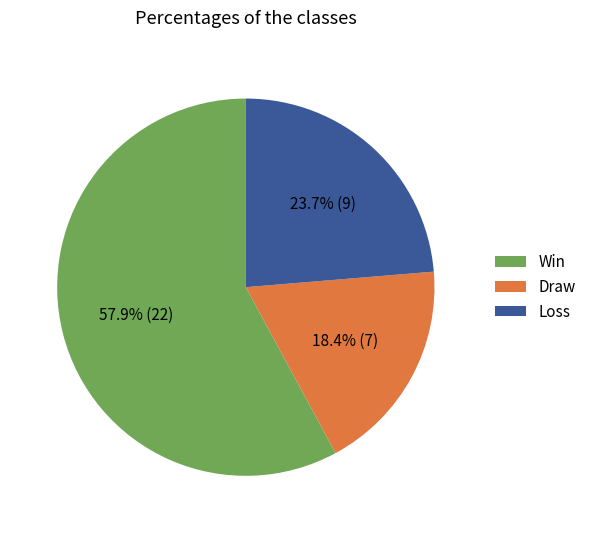

What is the smallest slice in the pie chart?

Draw